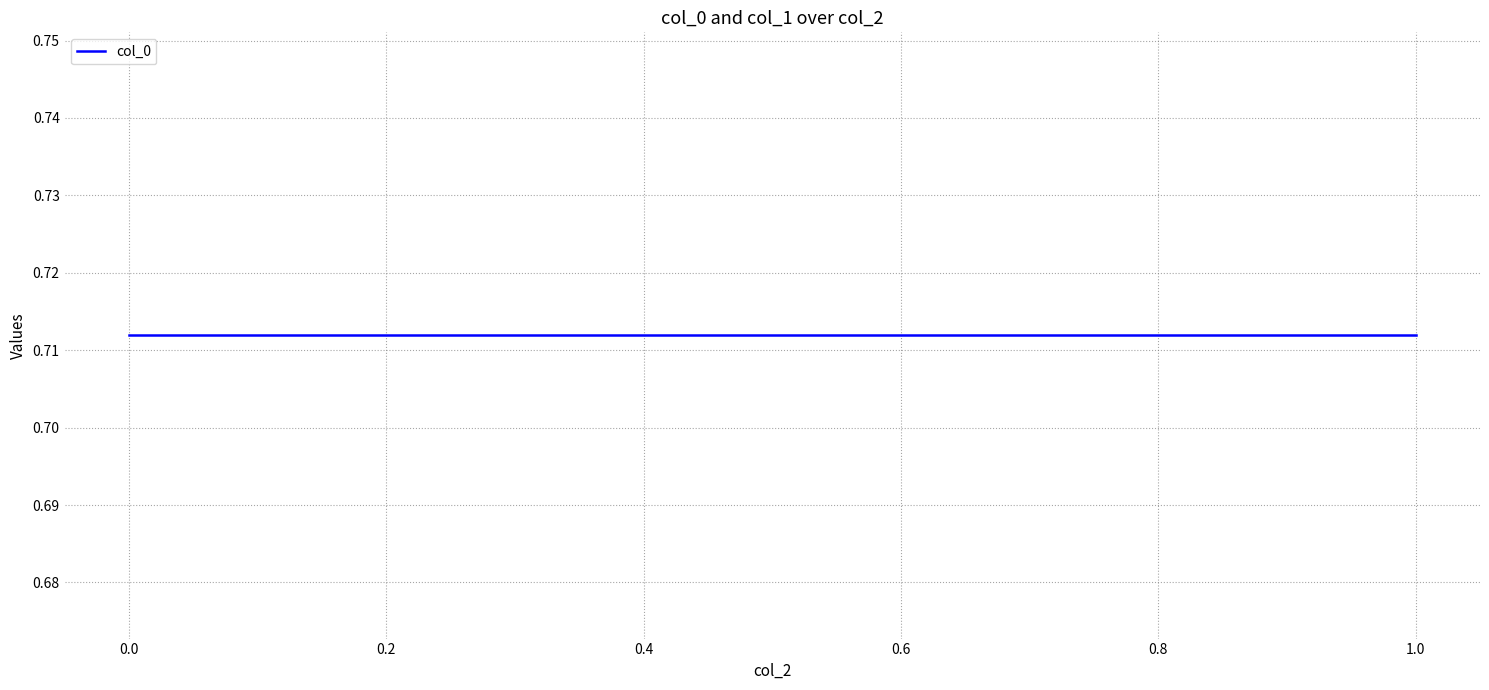

True or false: col_1 has more than 0 points higher than both neighbors.

False